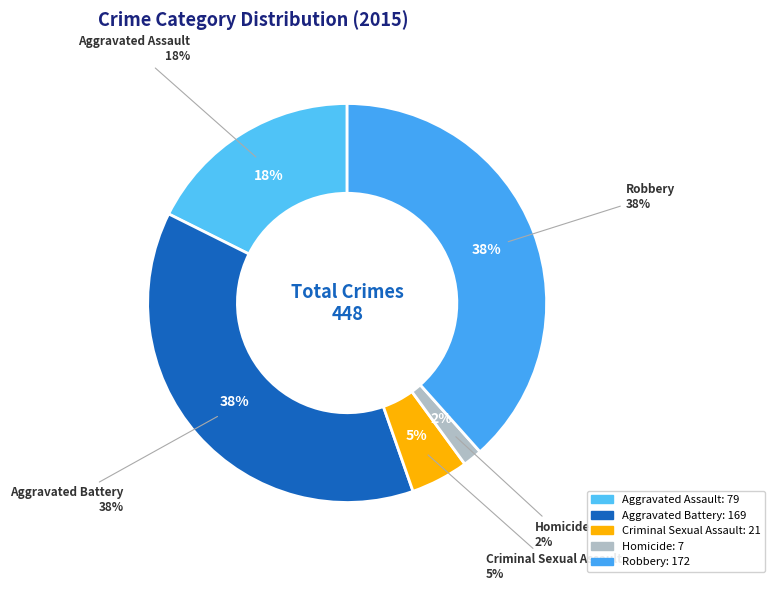

How many slices are in this pie chart?

5